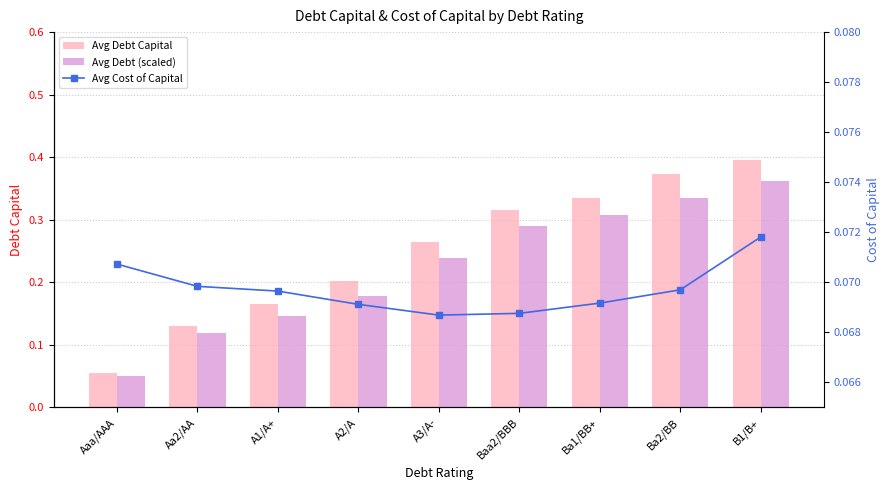

True or false: Avg Debt Capital has a value of 0.3 at A2/A.

False